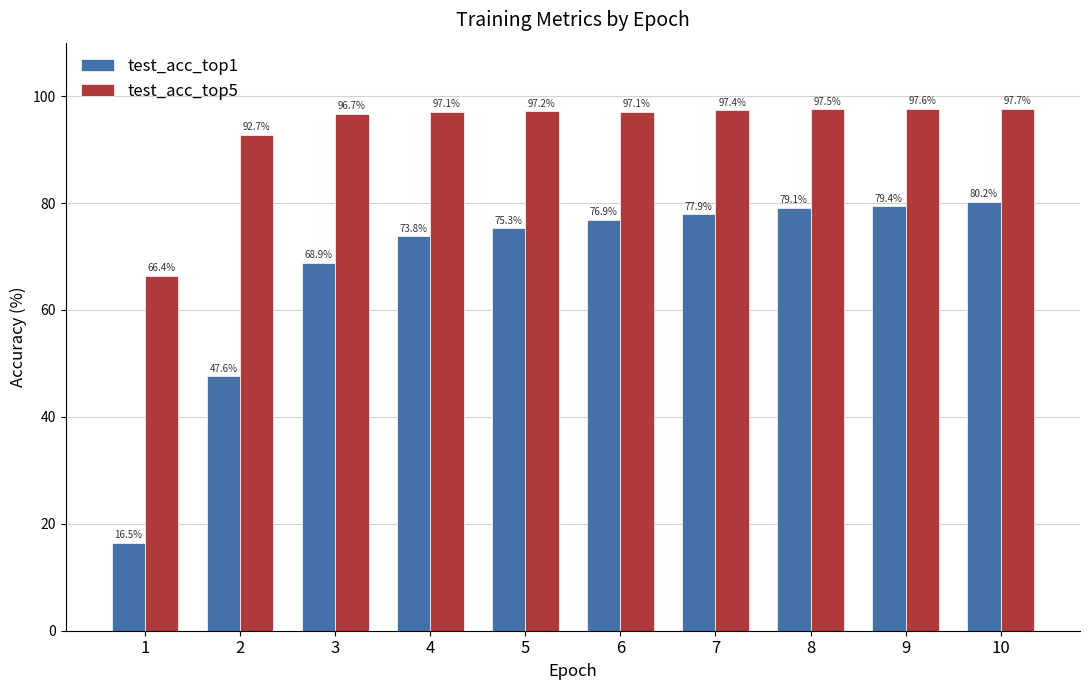

Which series has the widest spread of values?

test_acc_top1